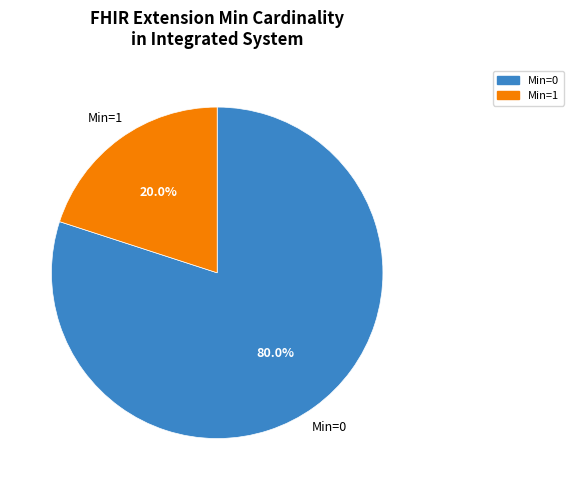

Is there a majority slice in this chart?

Yes